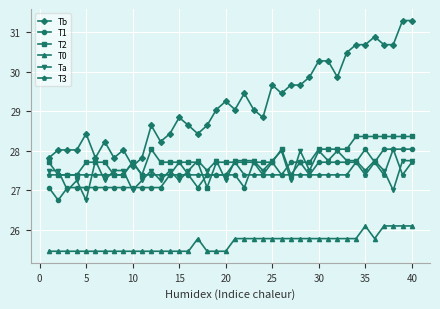

Which series has the widest spread of values?

Tb